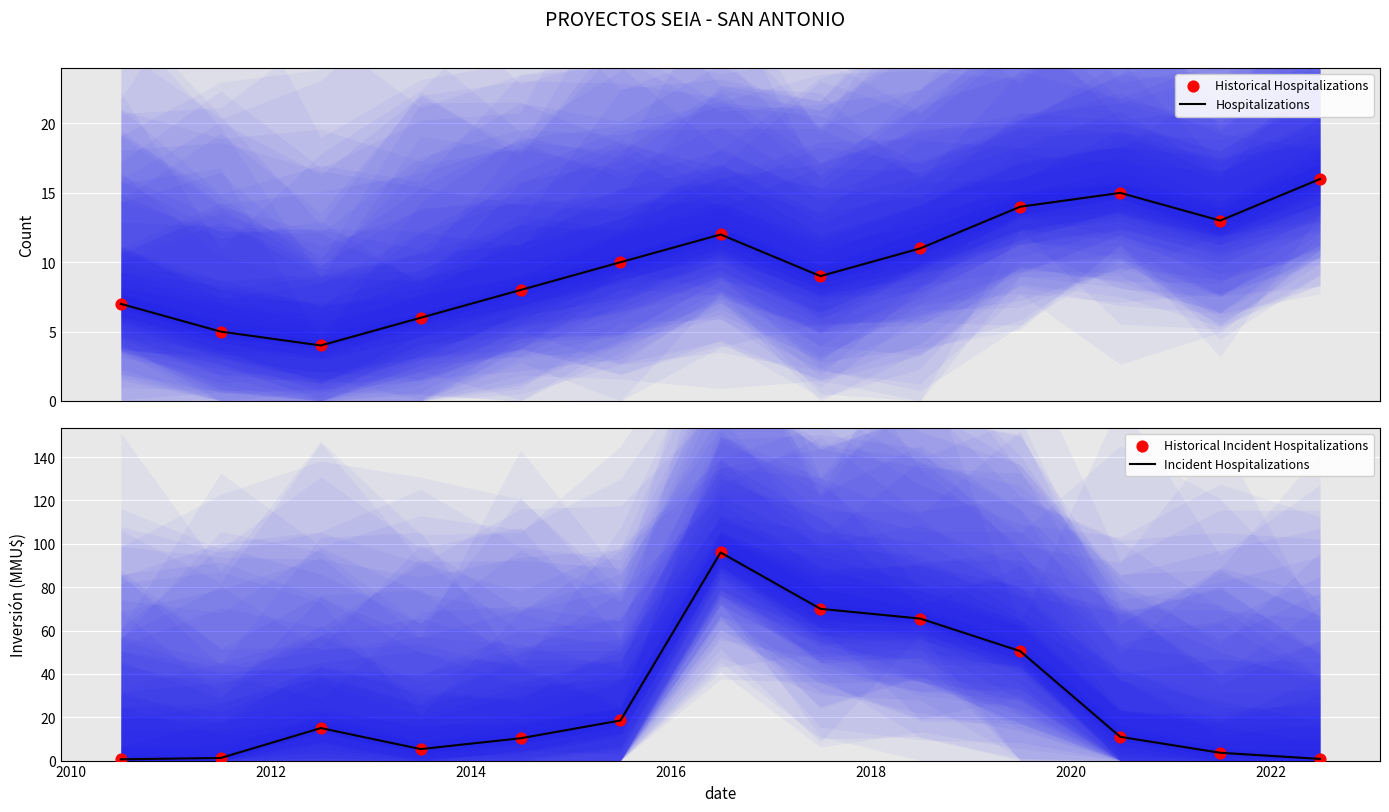

Which series has the largest total across all categories?

Incident Hospitalizations